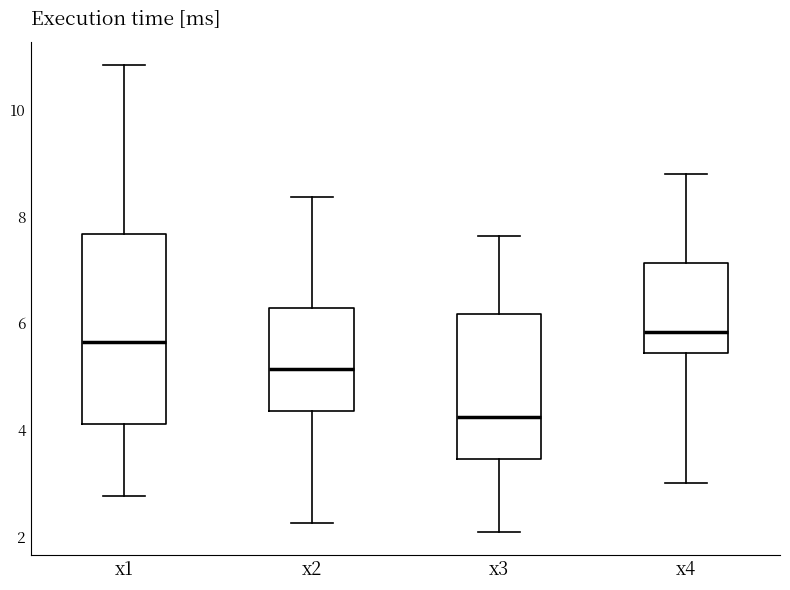

Which box is the tallest, from its lower edge to its upper edge?

x1